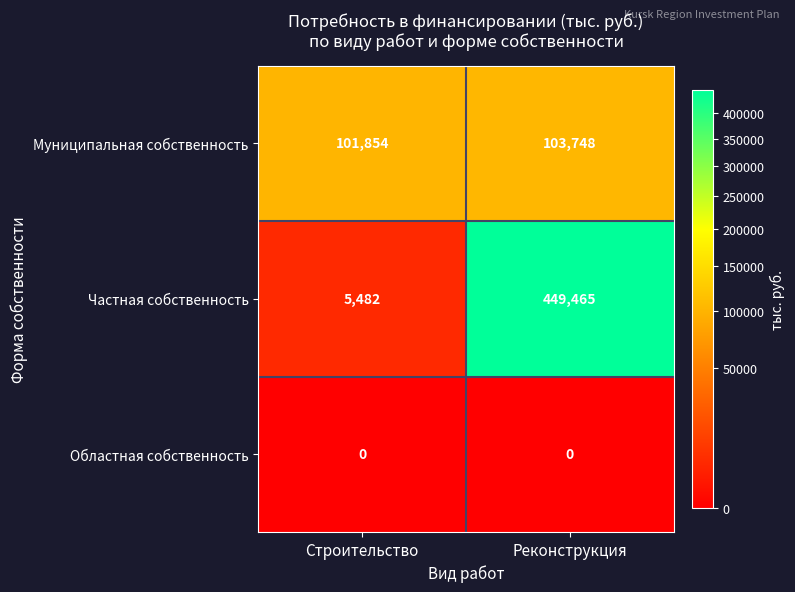

The Областная собственность series shows 0 at Строительство. True or false?

True